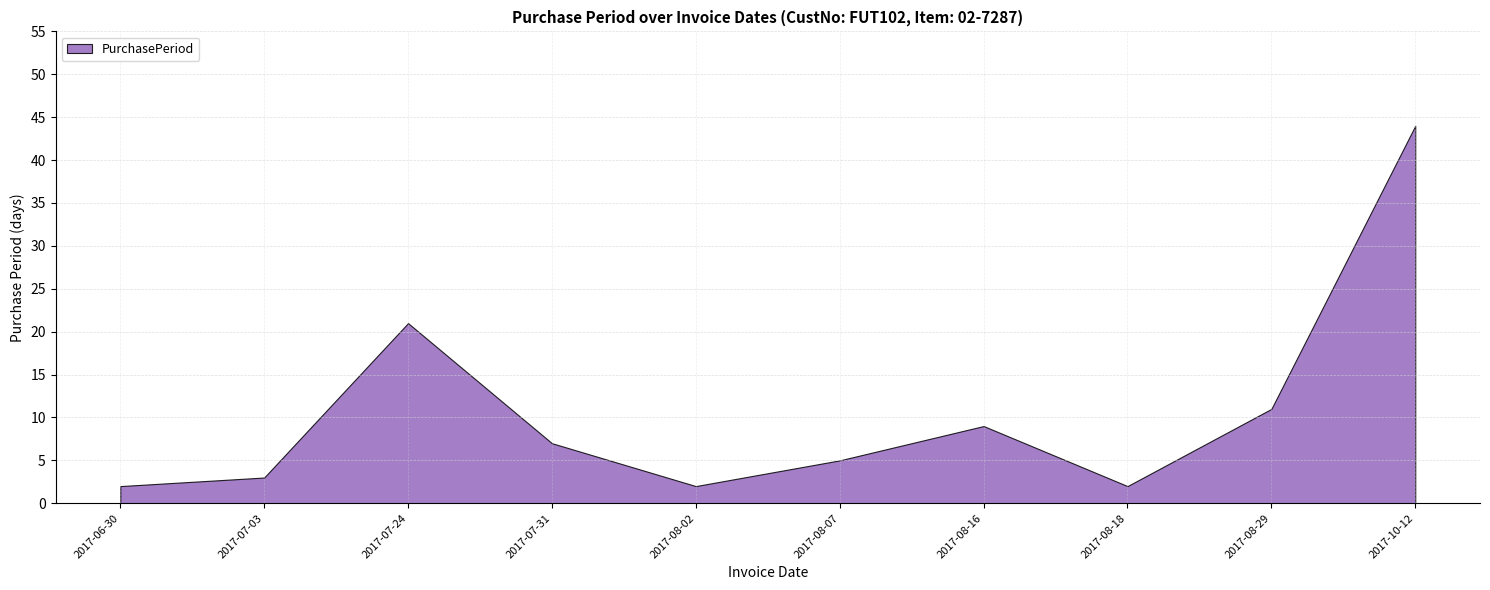

At which label does the data first exceed 7?

2017-07-24